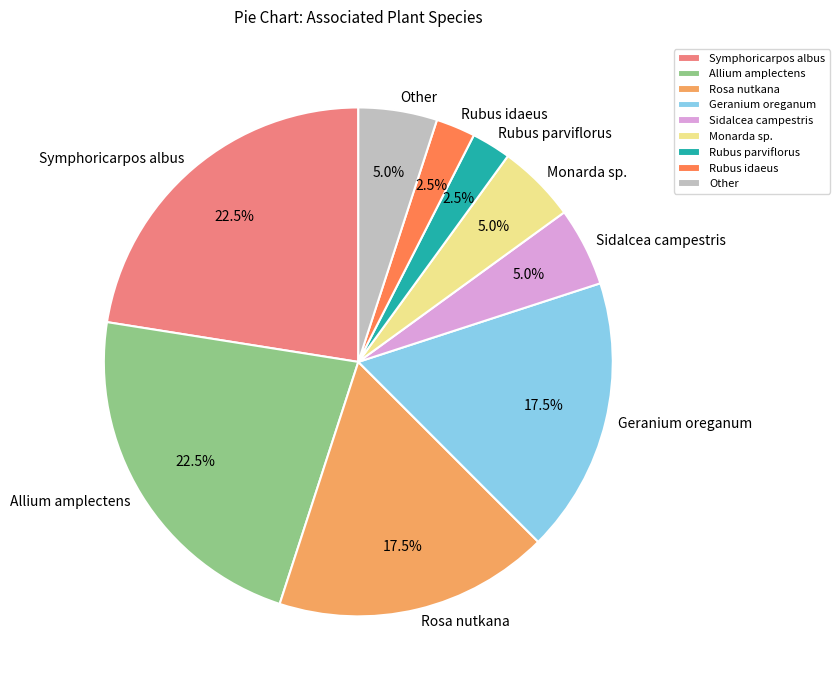

Does Geranium oreganum account for over 50% of the chart?

No